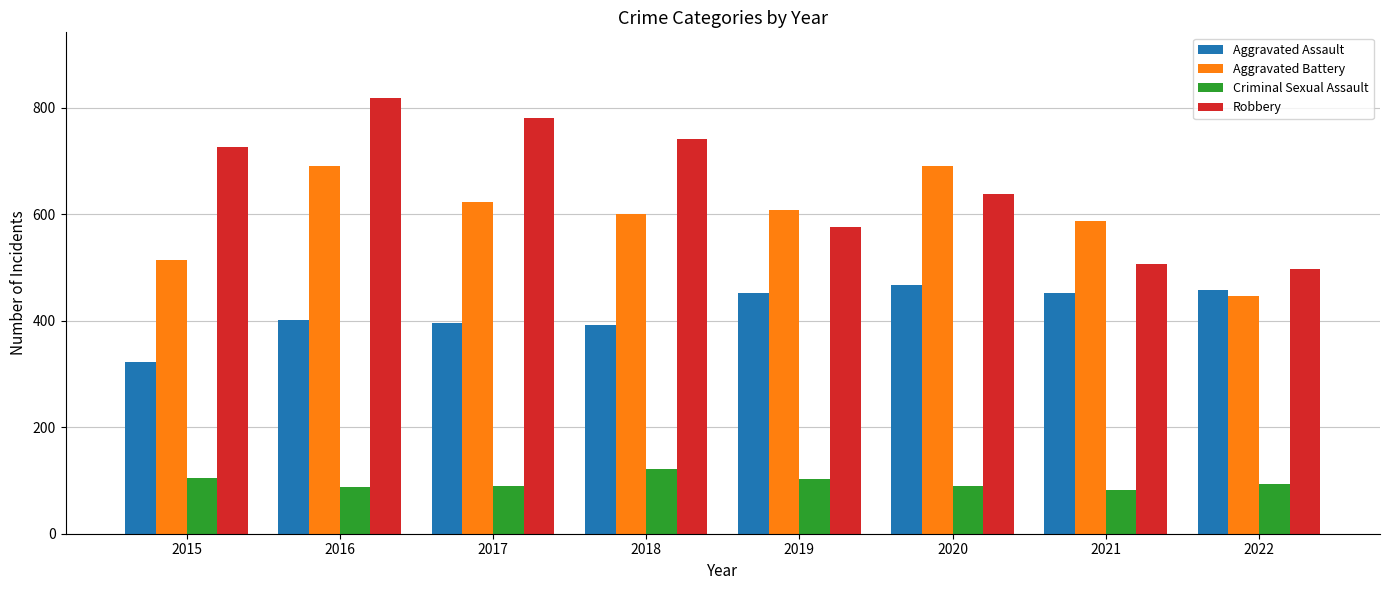

The Aggravated Battery series shows 1150 at 2016. True or false?

False